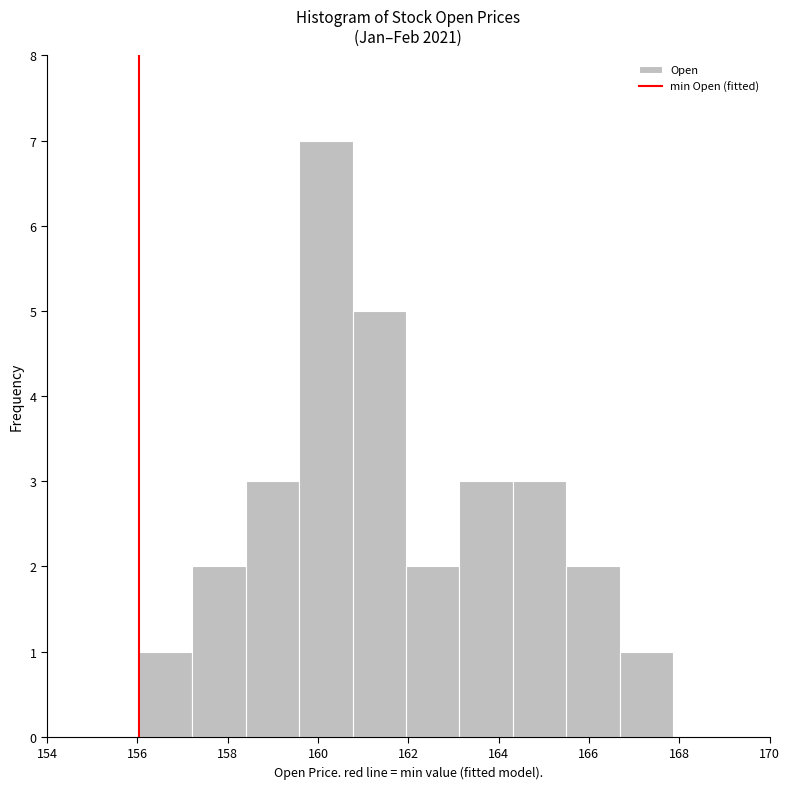

Reading left to right, list every bar in this chart as the range it spans on the x-axis followed by its height. Neither the bar edges nor the heights are printed on the chart, so give them approximately, as read against the axes.

156.0 to 157.2: 1
157.2 to 158.4: 2
158.4 to 159.6: 3
159.6 to 160.8: 7
160.8 to 162.0: 5
162.0 to 163.2: 2
163.2 to 164.4: 3
164.4 to 165.6: 3
165.6 to 166.6: 2
166.6 to 167.8: 1